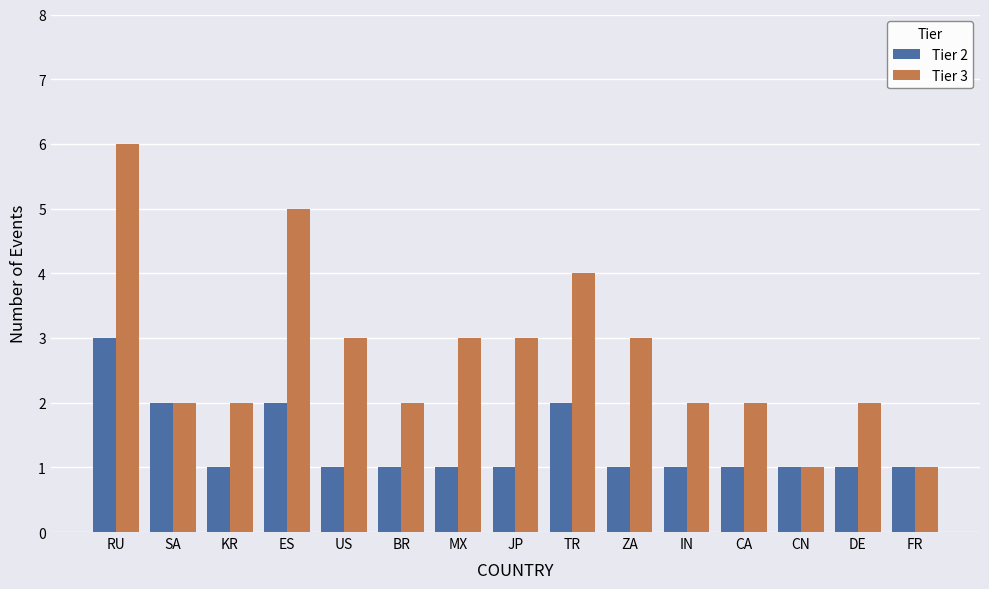

How many groups of bars are there?

15